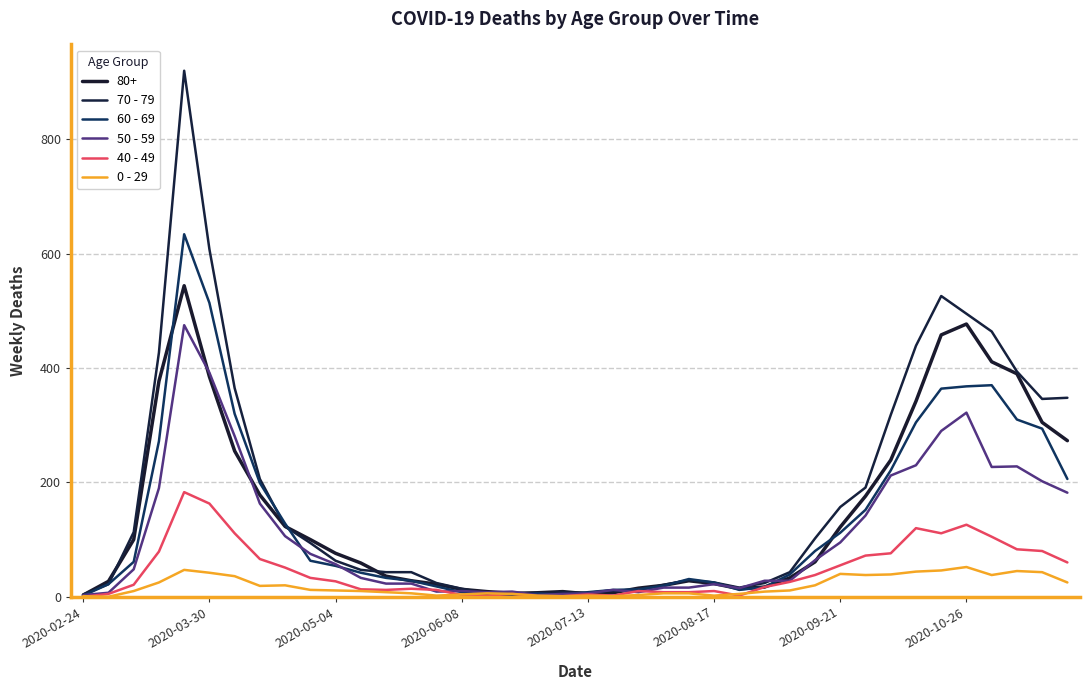

What is the value of the 0 - 29 point at the 6th from the left?

42